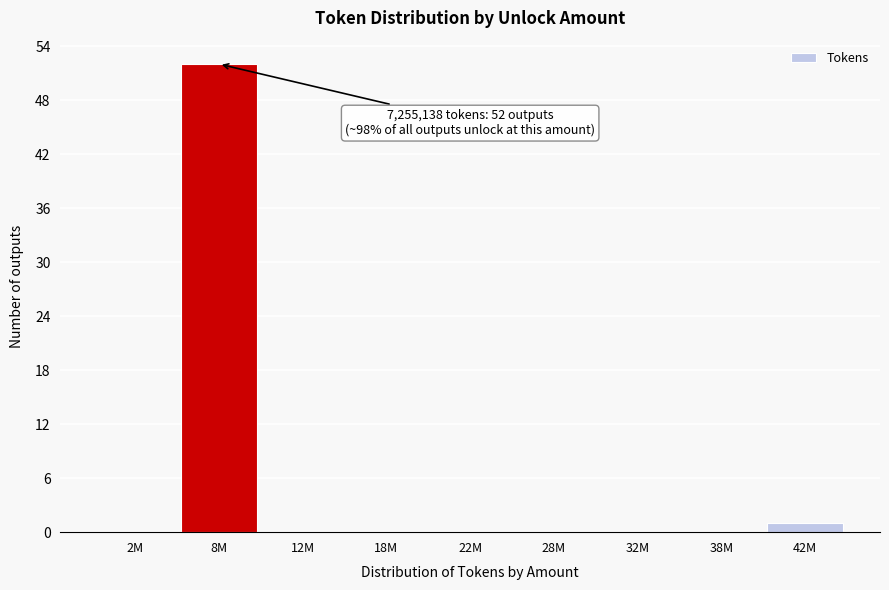

Reading left to right, list all the values displayed in this chart.

2M=0	8M=52	12M=0	18M=0	22M=0	28M=0	32M=0	38M=0	42M=1